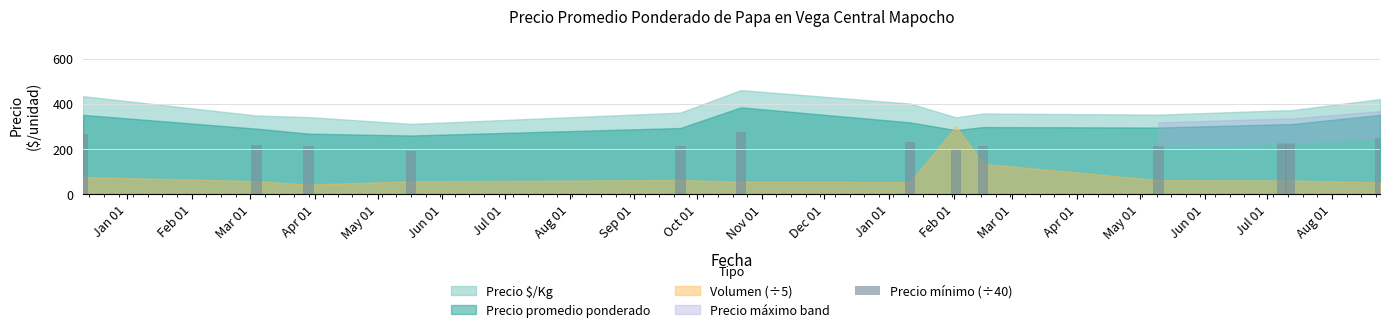

How many data points are above 216?

7